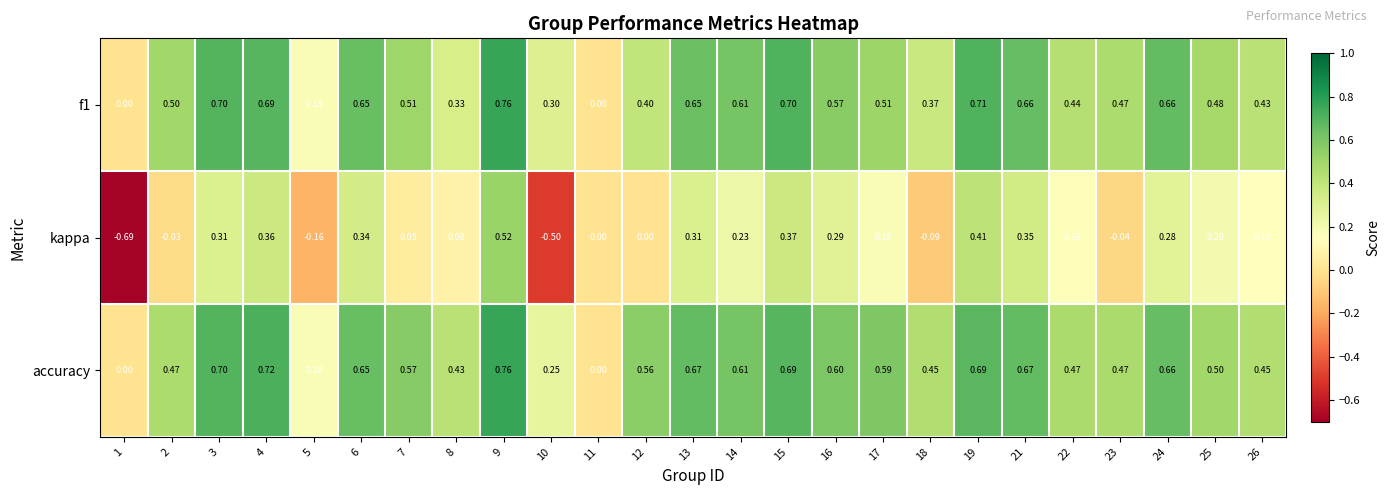

Is the value of f1 at 4 greater than the value of accuracy at 22?

Yes